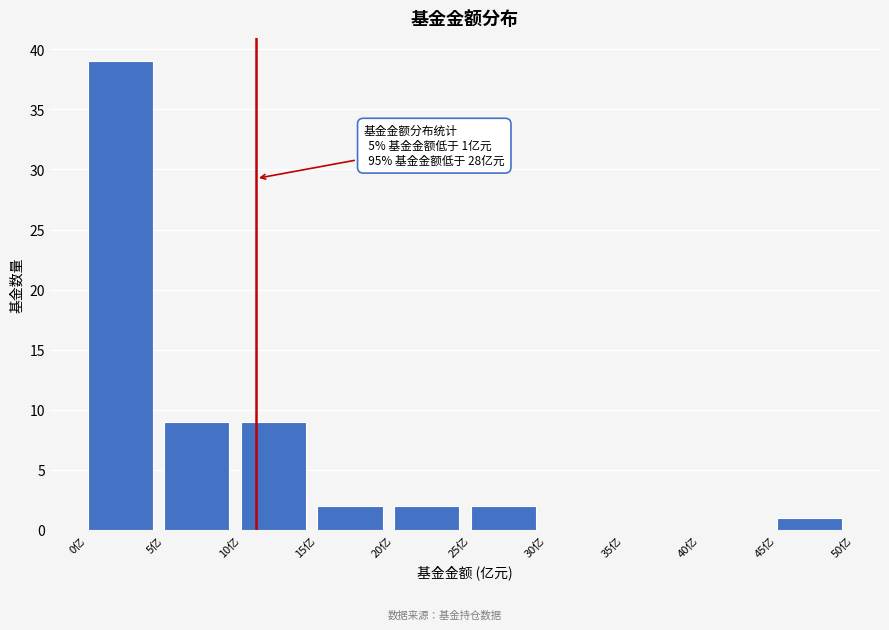

Which range on the x-axis has the tallest bar?

0 to 5